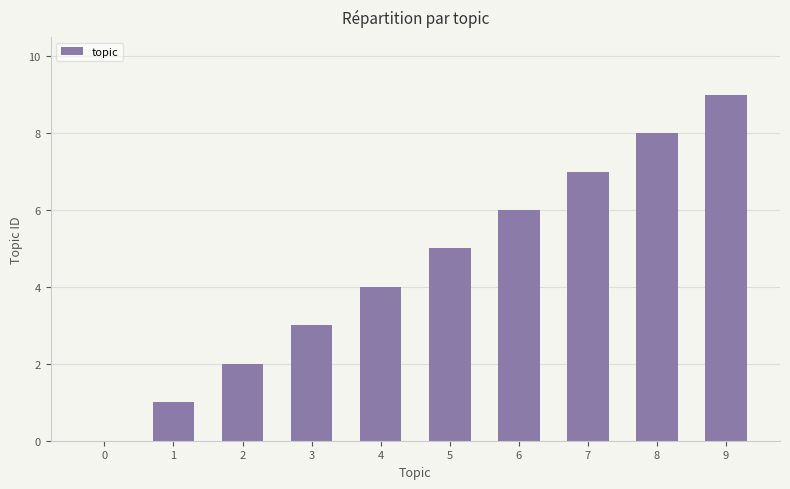

How many distinct data groups are displayed?

1